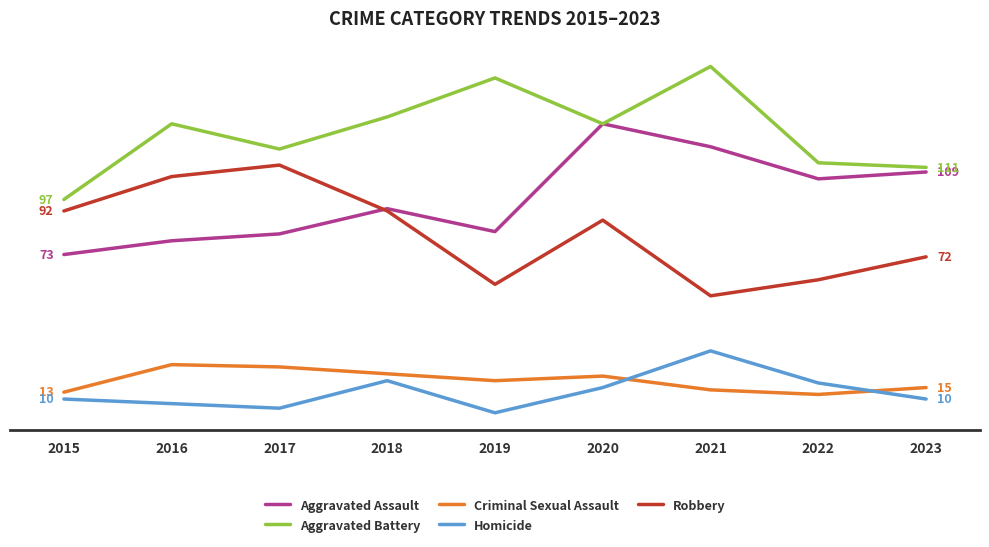

Which label corresponds to the smallest value in the chart?

2019